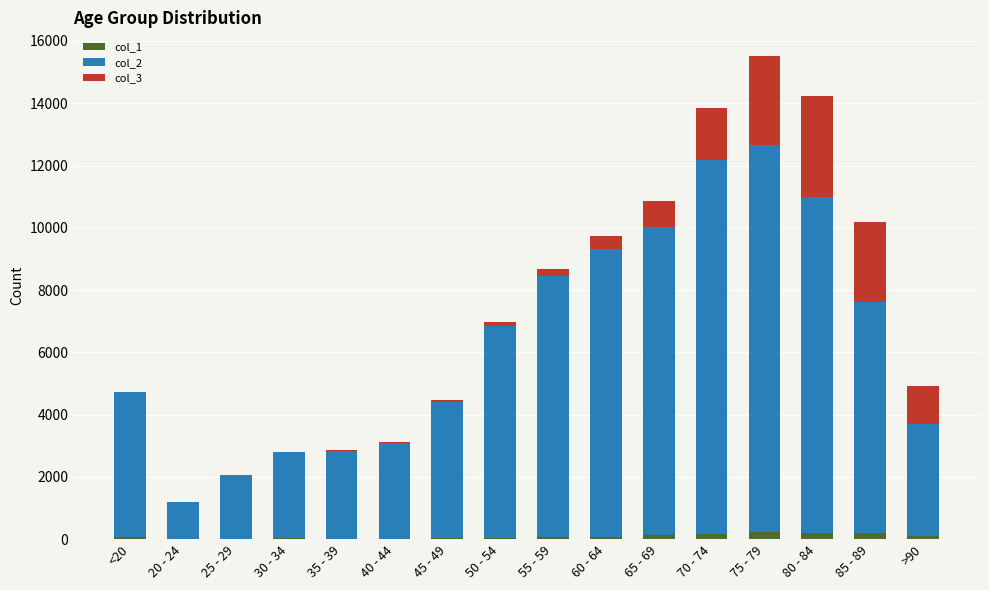

At which category is the sum across all series the highest?

75 - 79